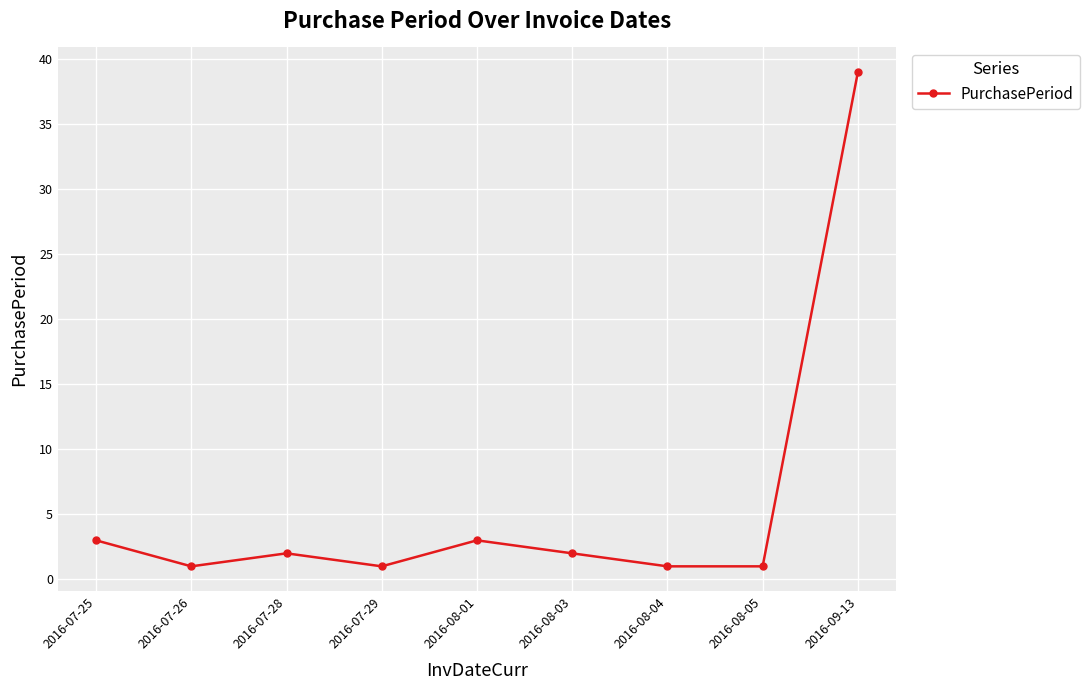

What is the difference between the values at 2016-07-25 and 2016-09-13?

36